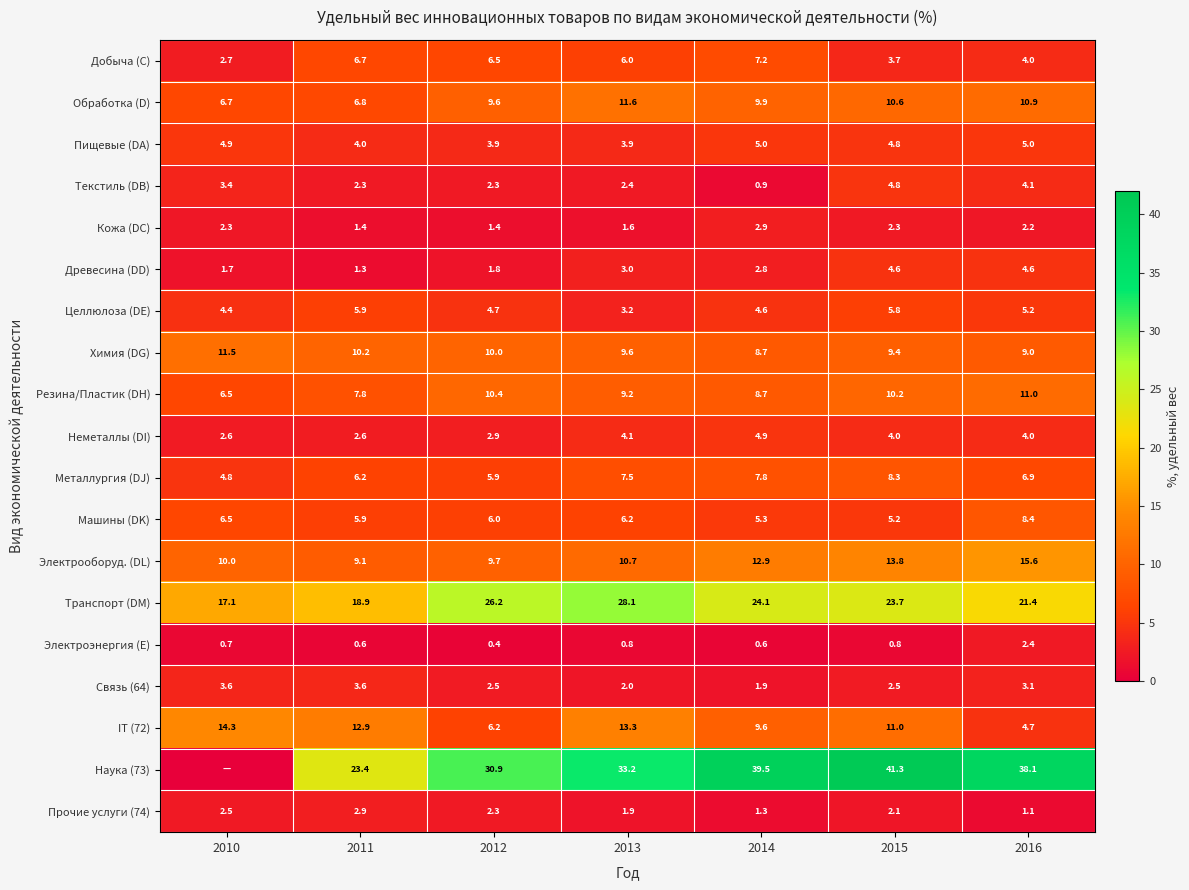

What is the sum of the Химия (DG) values at 2013 and 2010?

21.1